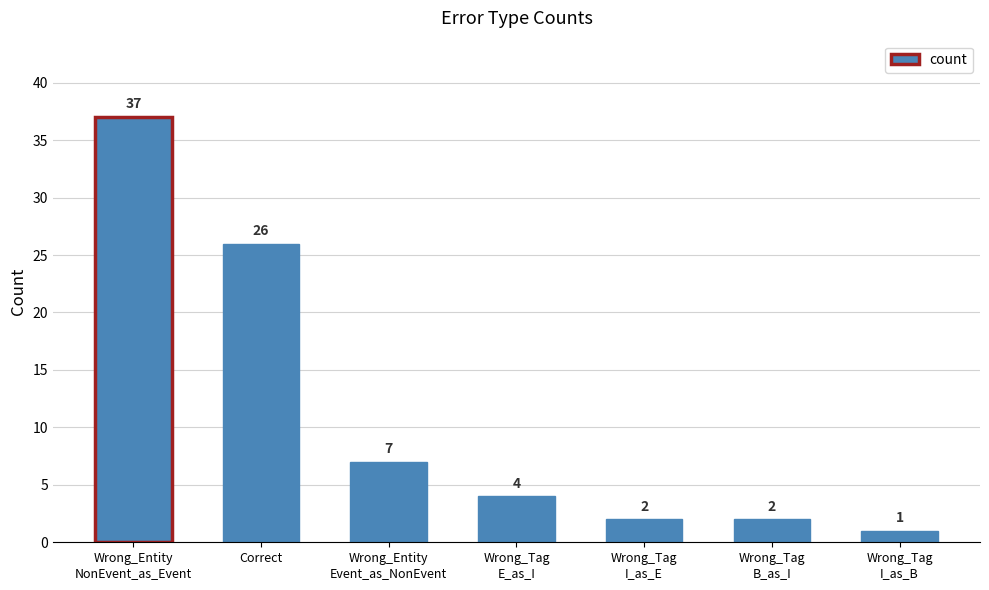

What position from the right is Correct?

6